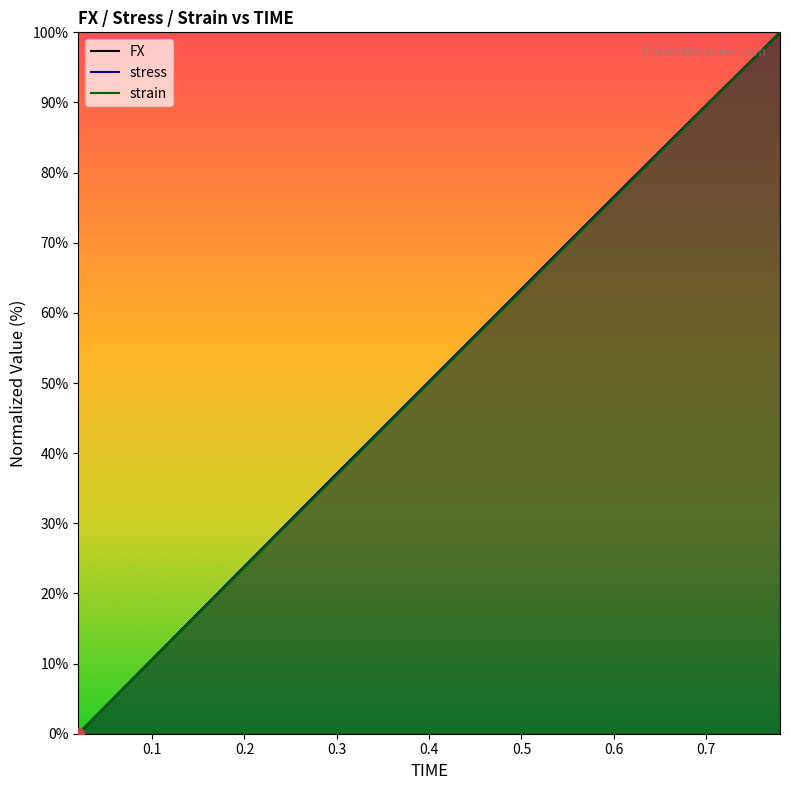

The value of strain at 0.1 is 5.0. True or false?

False